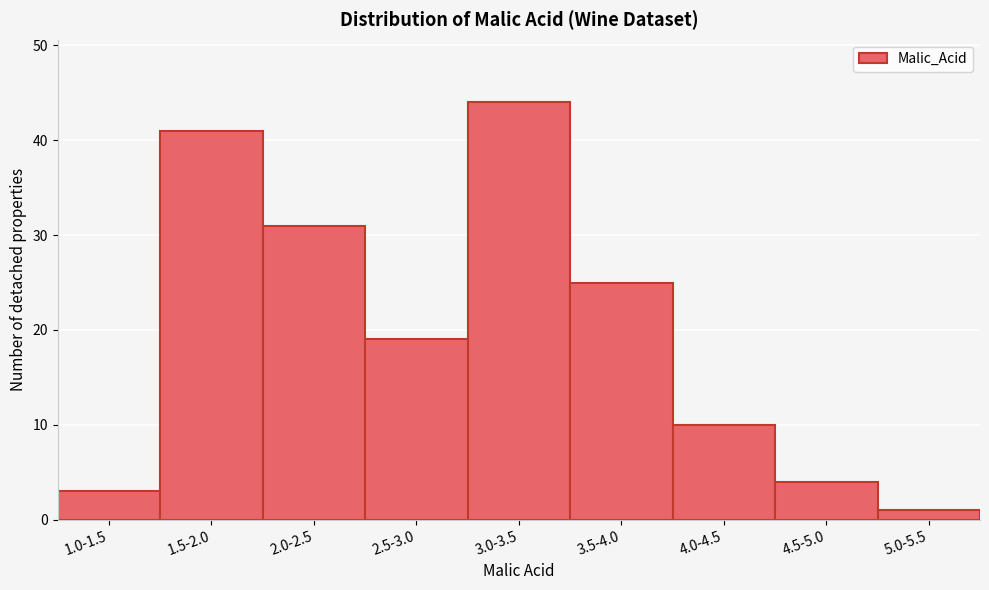

Reading left to right, list all the values displayed in this chart.

3	41	31	19	44	25	10	4	1